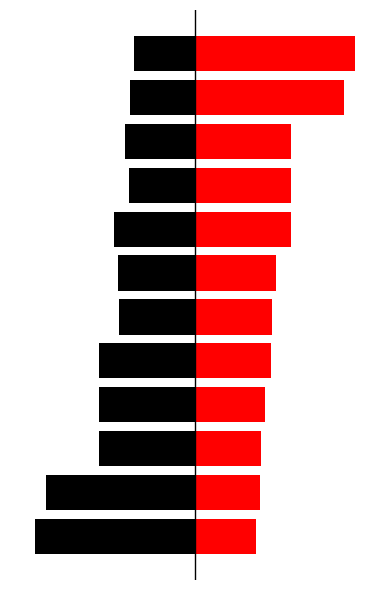

Reading left to right, extract all data points from this chart.

Serie_simple: -121200	-112400	-72700	-72900	-72700	-57400	-58600	-61200	-50300	-52900	-49100	-46200
col_3: 46200	49100	50300	52900	57400	58600	61200	72700	72700	72900	112400	121200